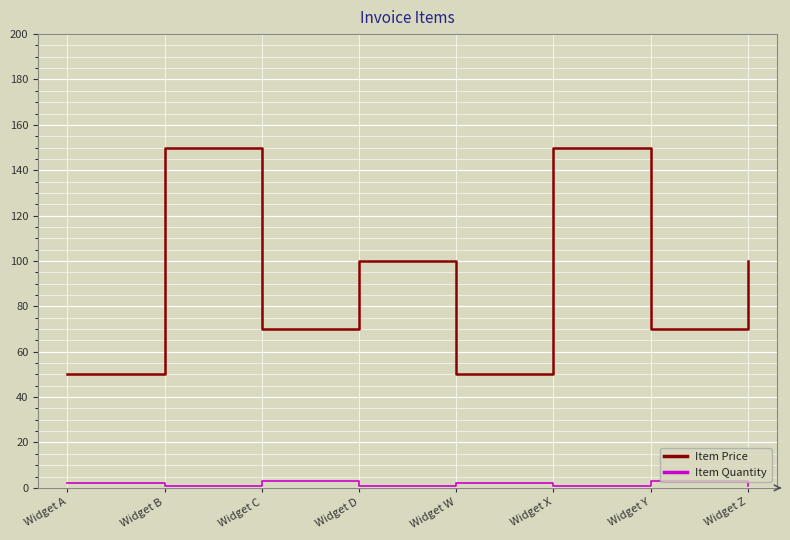

Reading left to right, transcribe all the data shown in this chart.

Item Price: Widget A=50	Widget B=150	Widget C=70	Widget D=100	Widget W=50	Widget X=150	Widget Y=70	Widget Z=100
Item Quantity: Widget A=2	Widget B=1	Widget C=3	Widget D=1	Widget W=2	Widget X=1	Widget Y=3	Widget Z=1